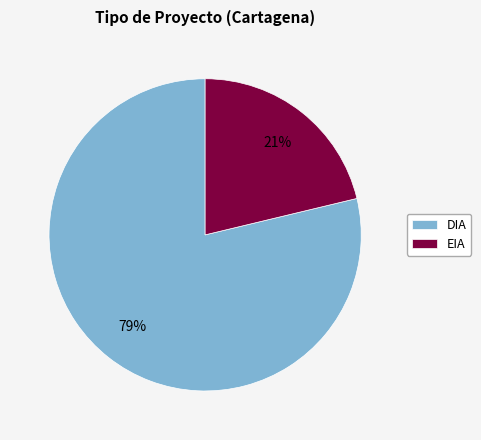

What is the largest slice in the pie chart?

DIA